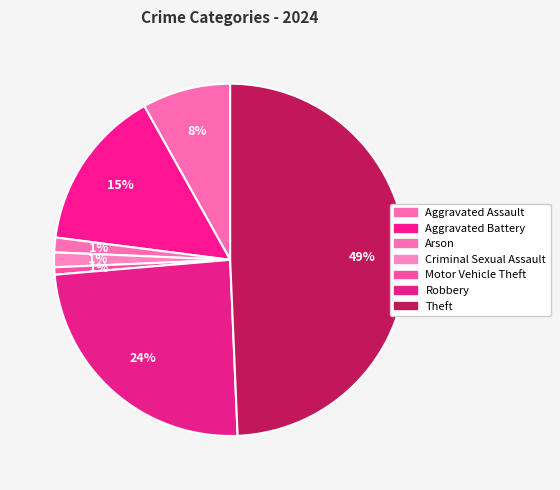

Count the number of slices in the pie.

7